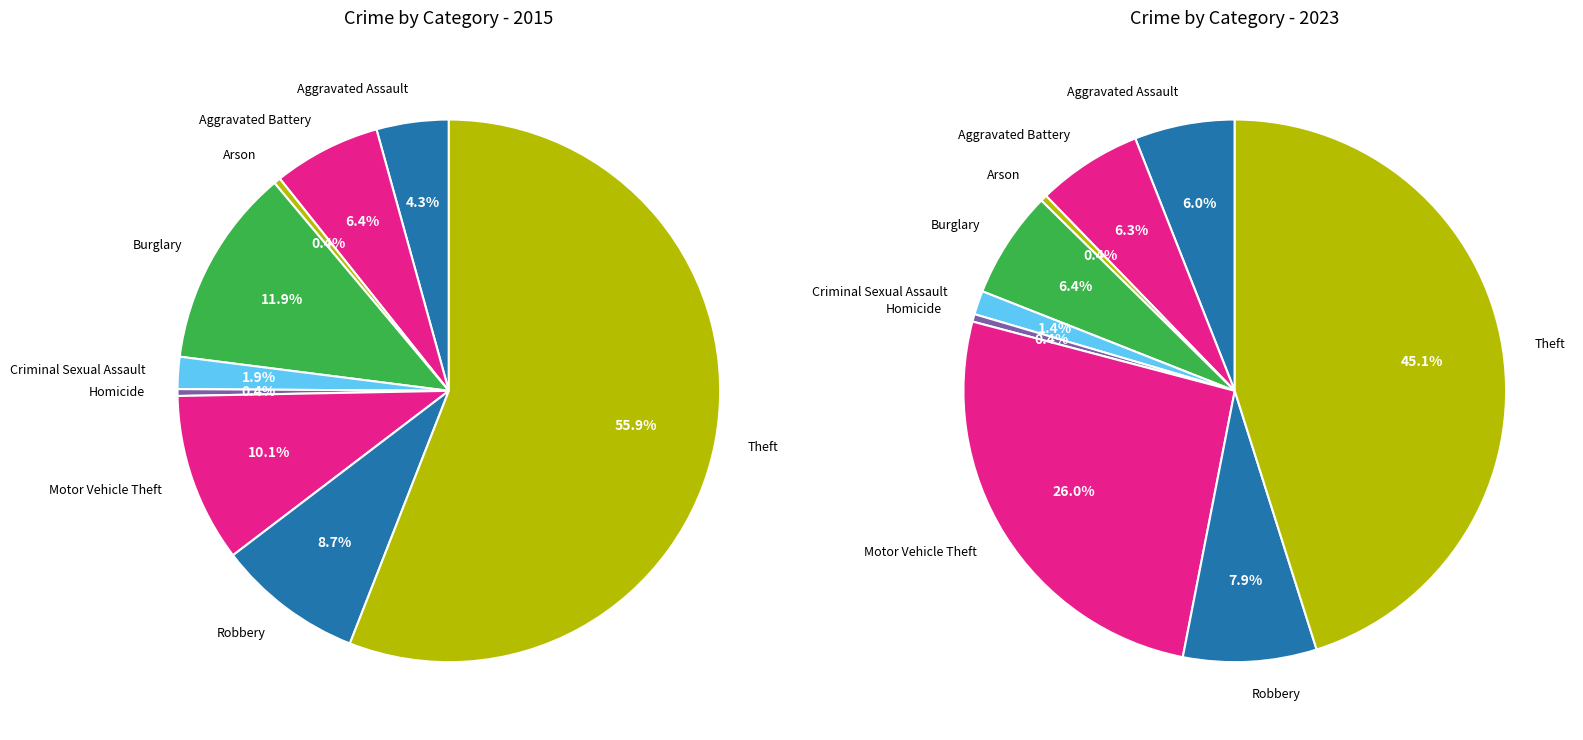

To the nearest percent, what percentage of the pie is 3?

6%